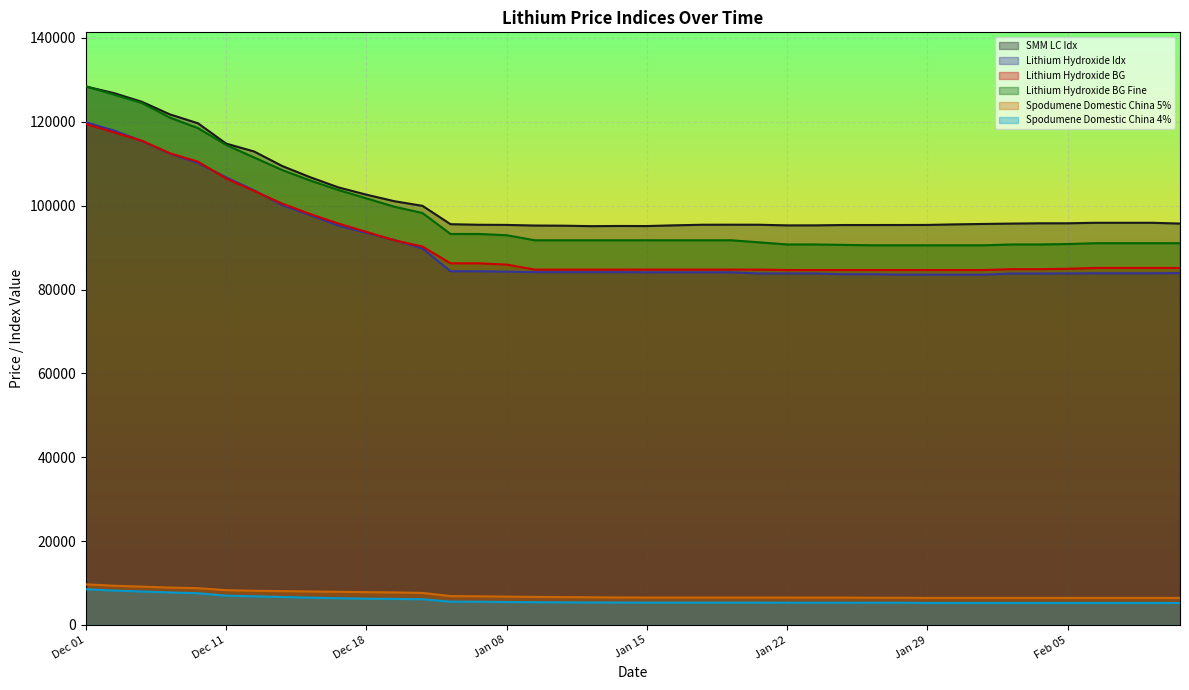

At which label does Lithium Hydroxide Idx first exceed 84151?

Dec 01